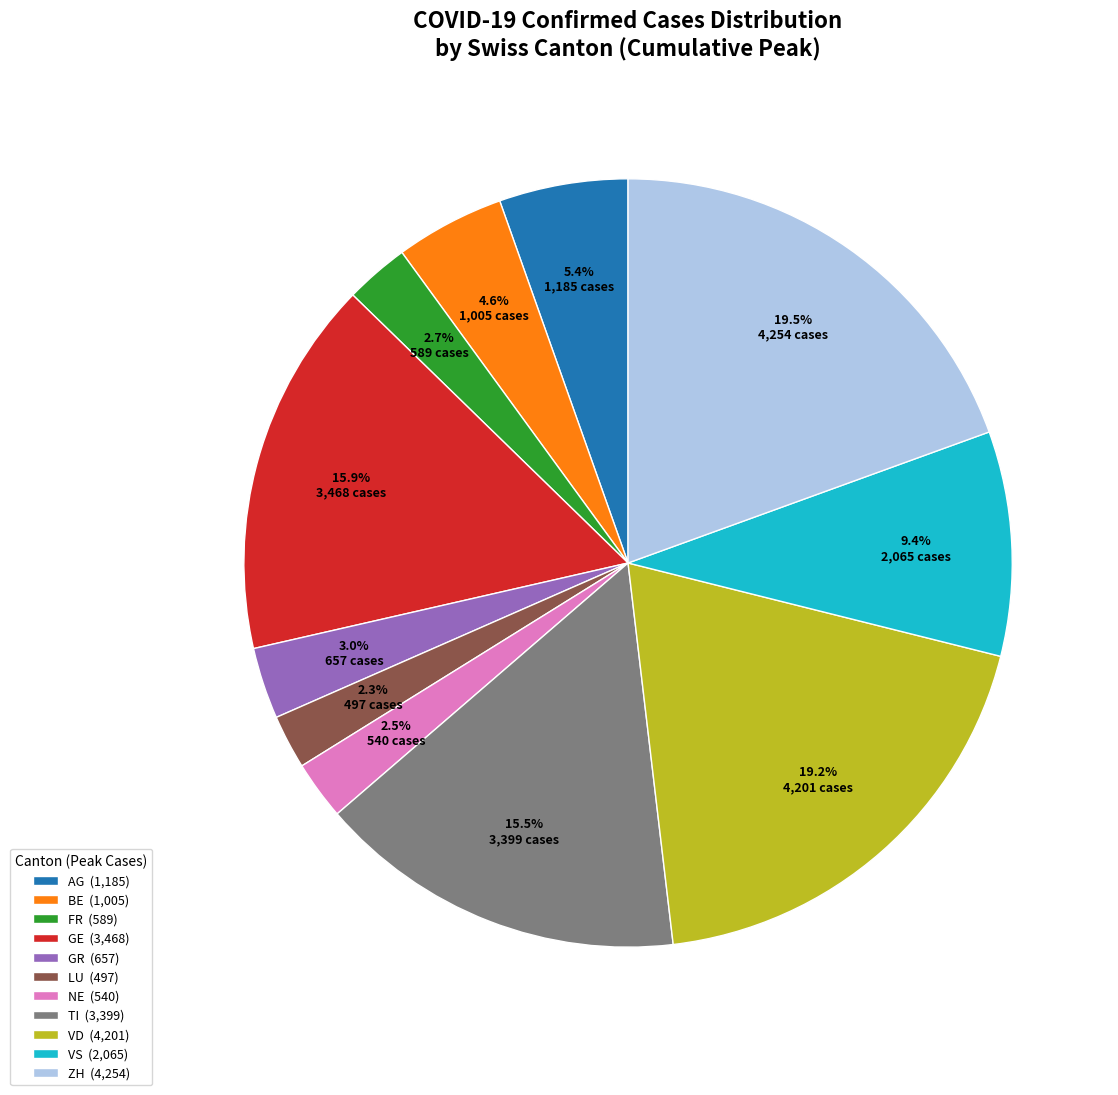

To the nearest percent, what is the combined percentage of NE and AG?

8%